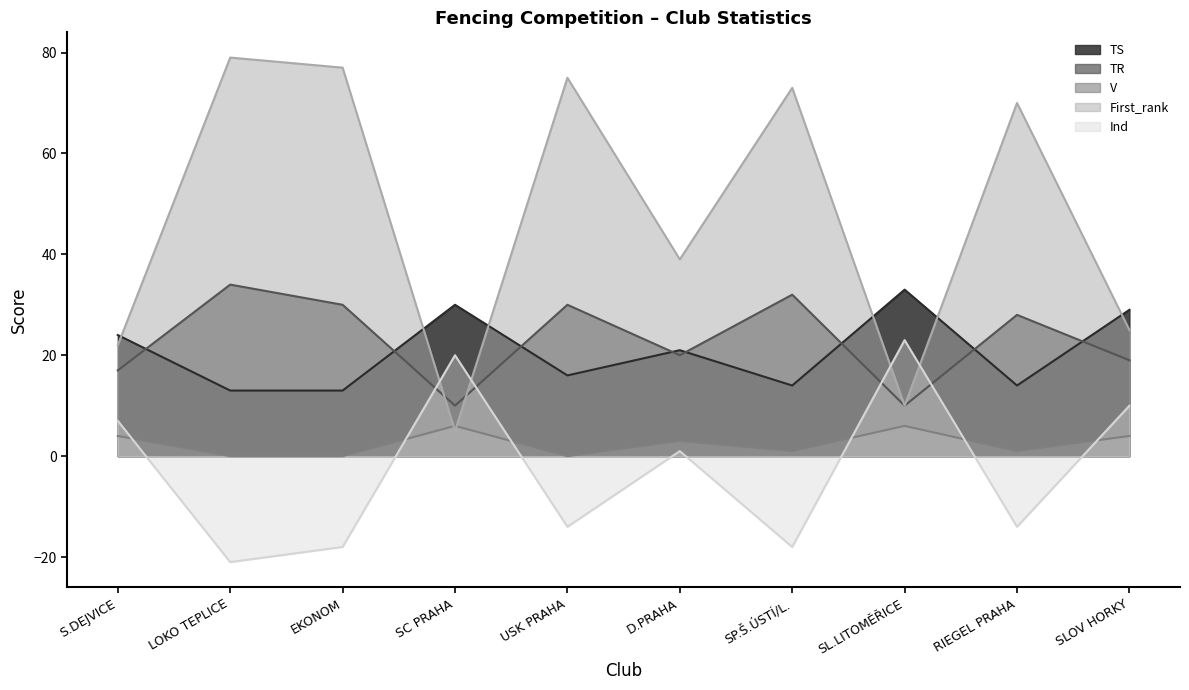

What value does the Ind series have at EKONOM, to the nearest 5?

-20